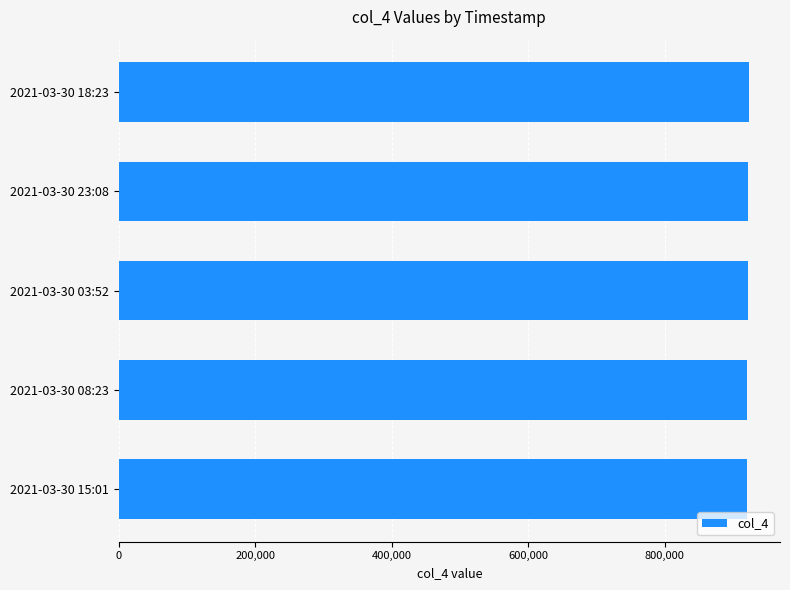

What is the sum of all values?

4609140